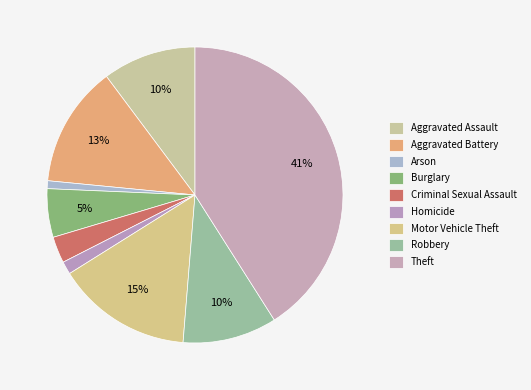

How many segments does this pie chart have?

9